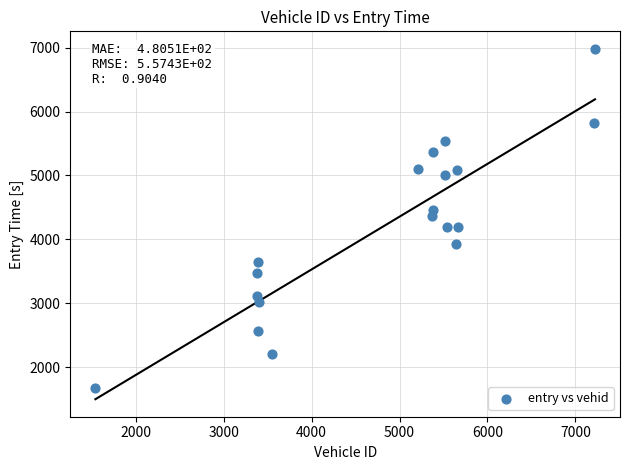

What is the range of Y values (max minus min)?

5308.3